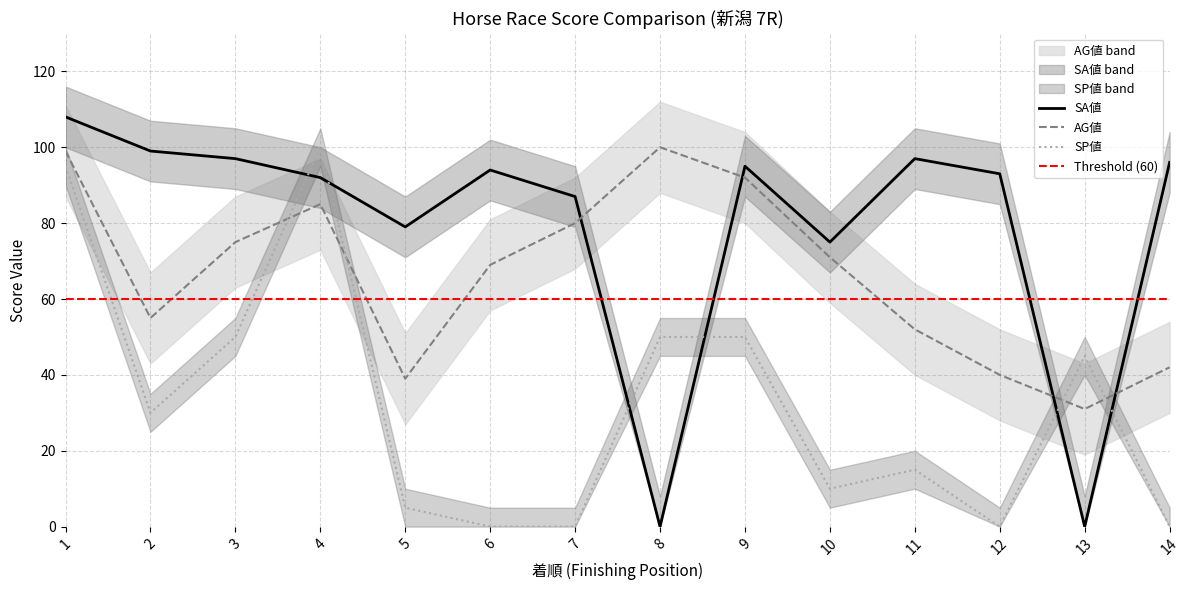

Which series ends up on top after the final intersection of SA値 and SP値?

SA値